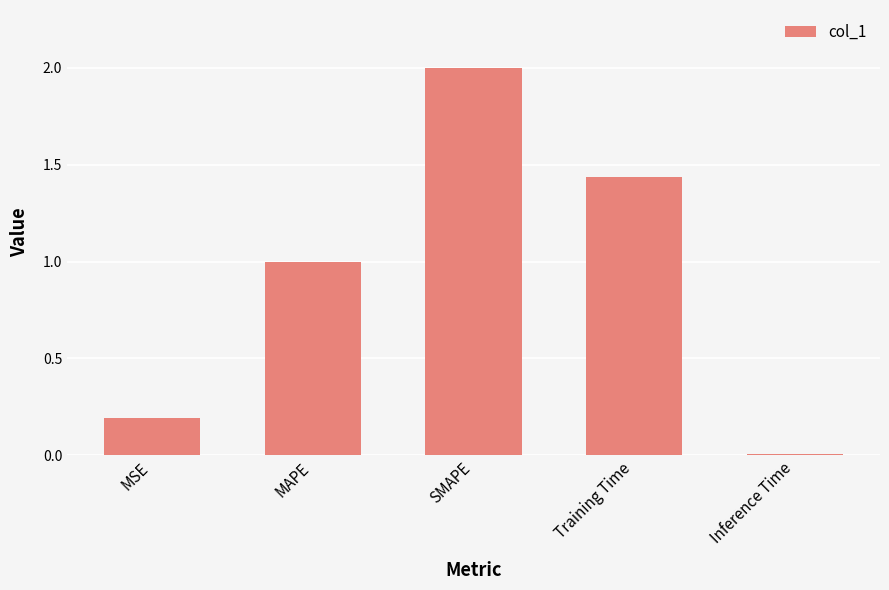

Is it true that the value at MAPE is 1.5?

False